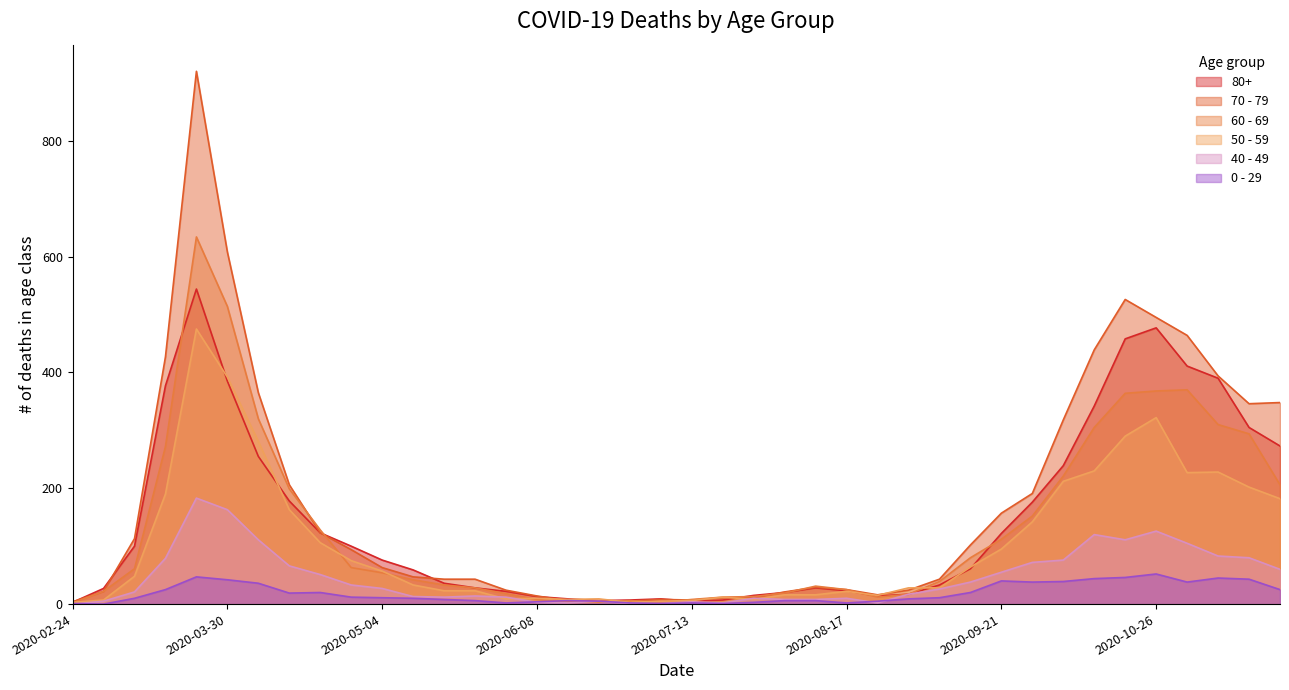

Does the chart have visible grid lines?

No